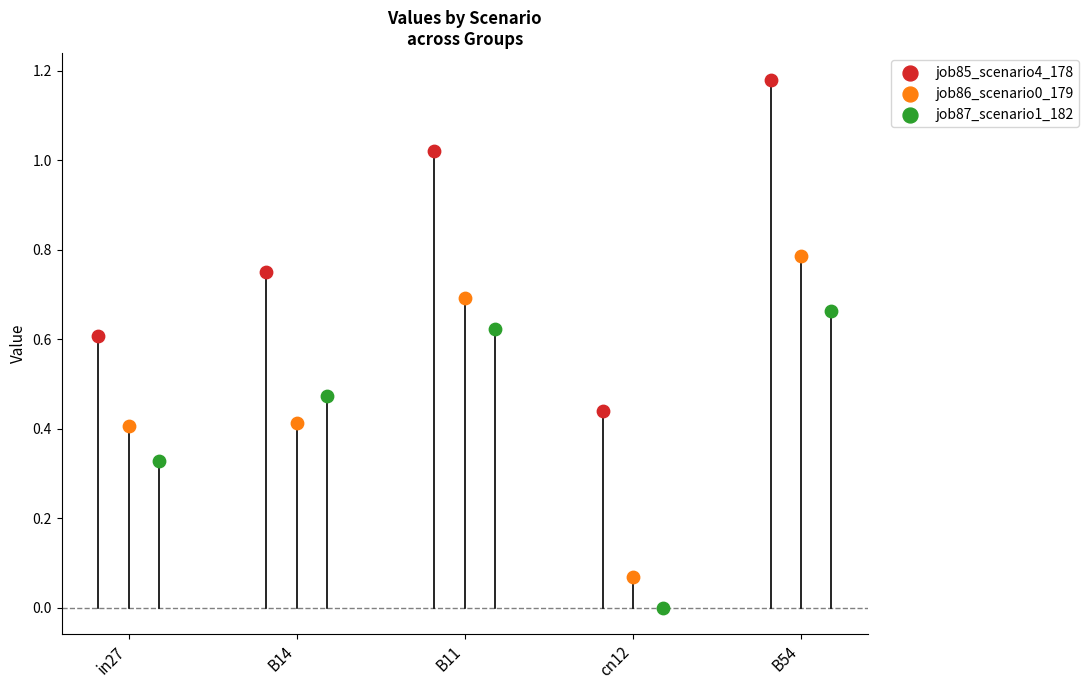

Which series has the widest spread of Y values?

job85_scenario4_178